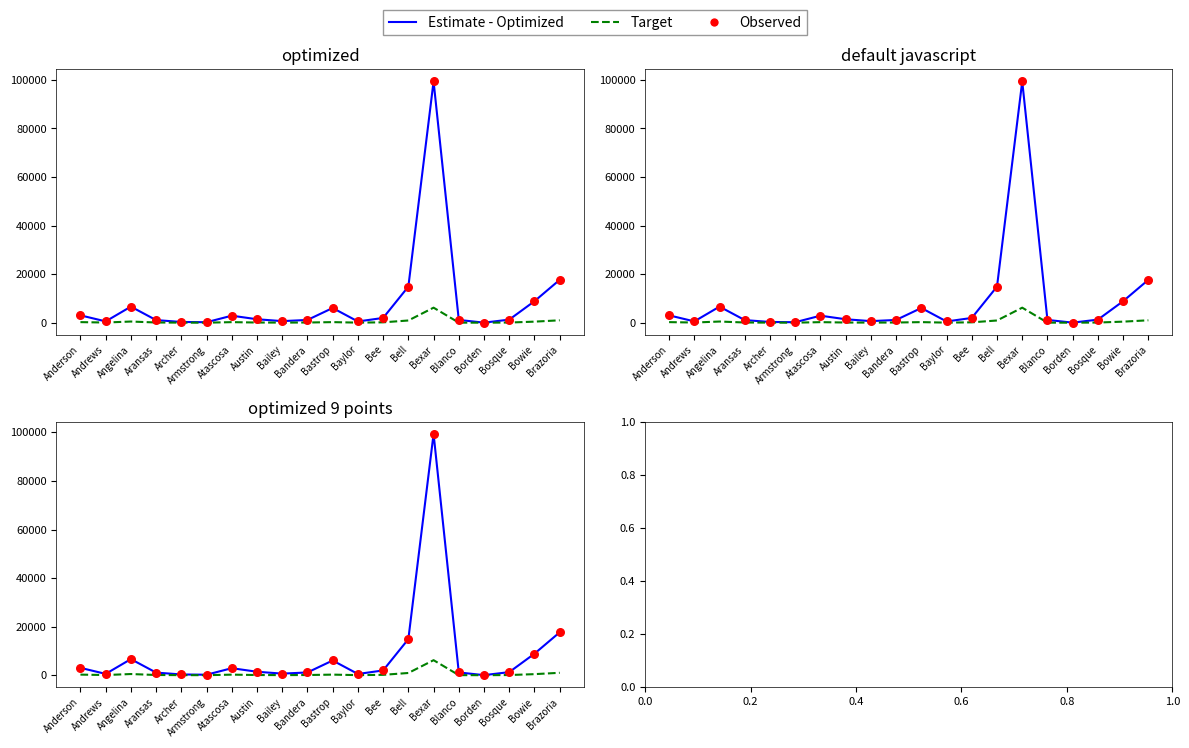

Which series contains the highest Y value?

Estimate - Optimized